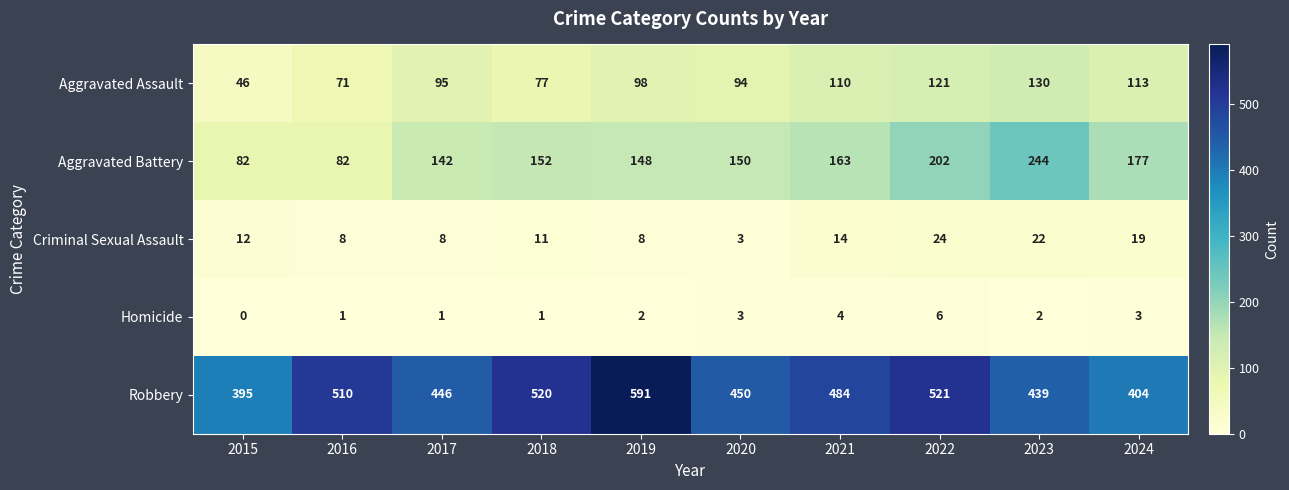

What is the sum of the Homicide values at 2020 and 2021?

7